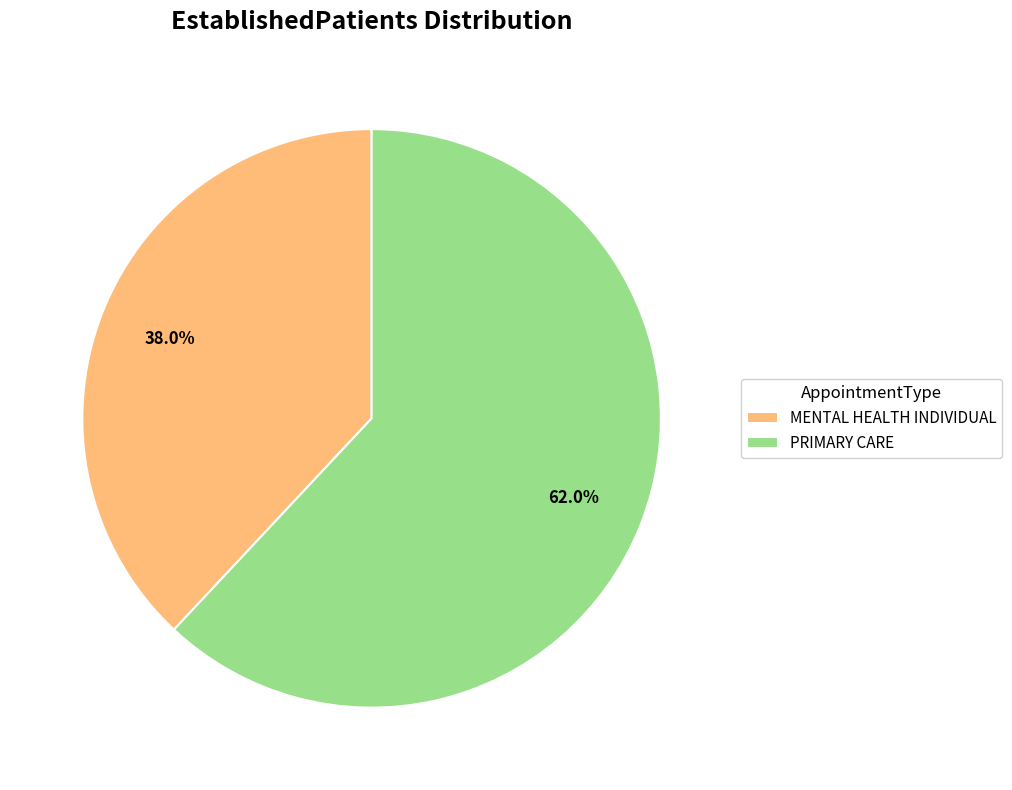

Which slice represents more than half of the pie?

PRIMARY CARE